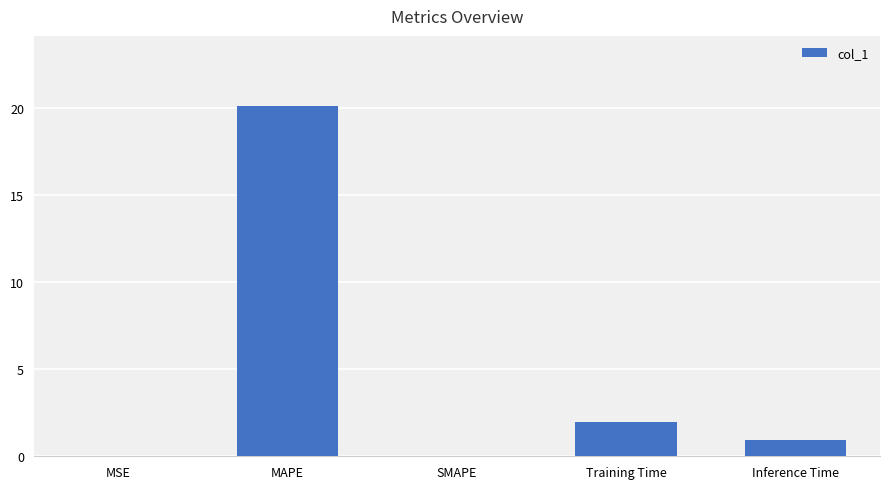

What value does the data have at MAPE?

20.1